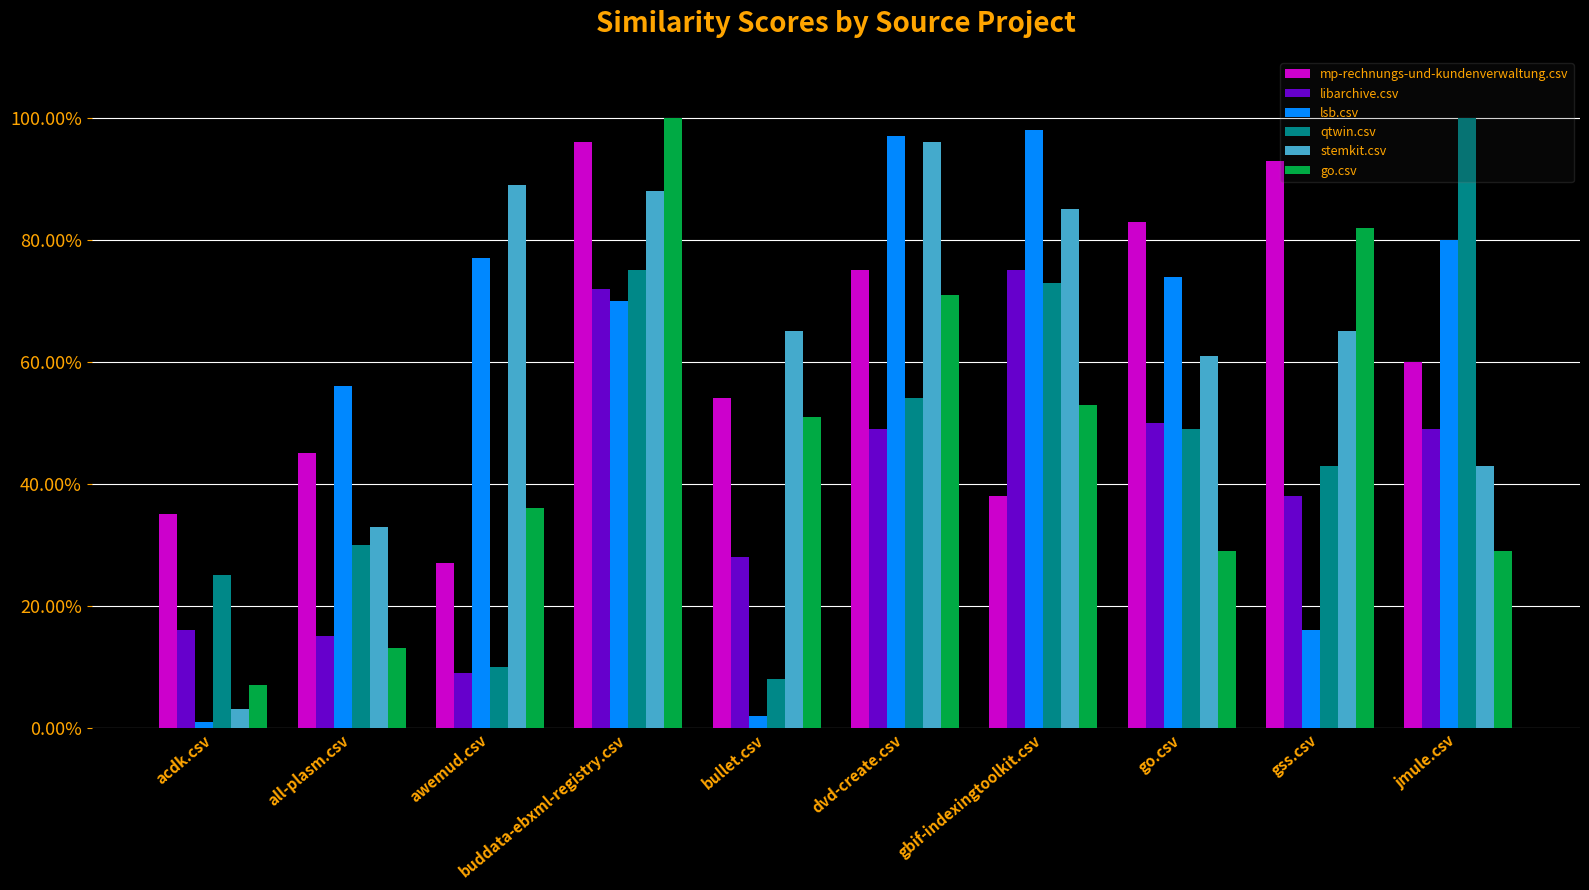

What is the greatest value displayed?

1.0